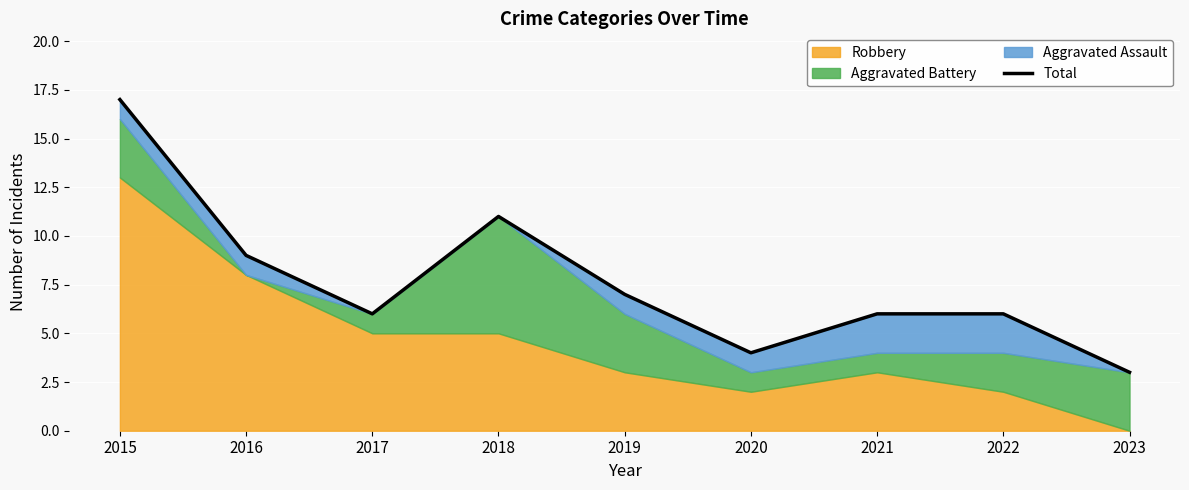

Read the value at 2017, to the nearest 10.

10